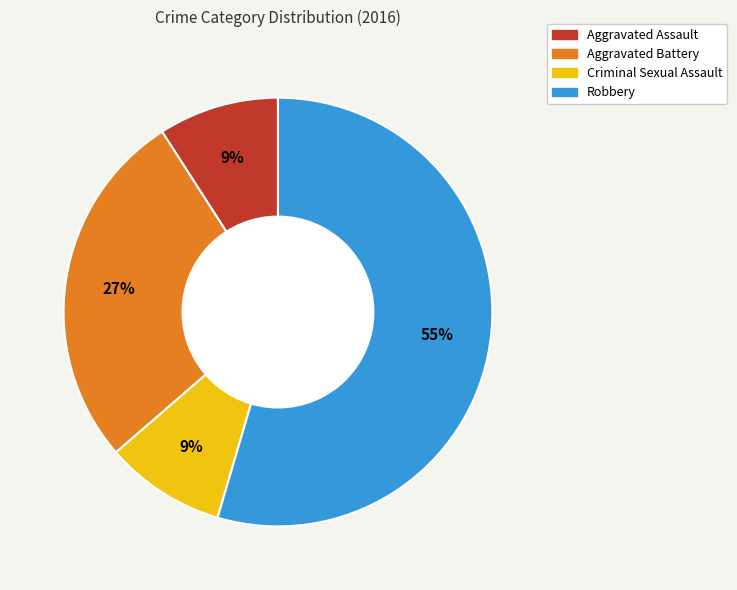

Which slice is the largest?

Robbery